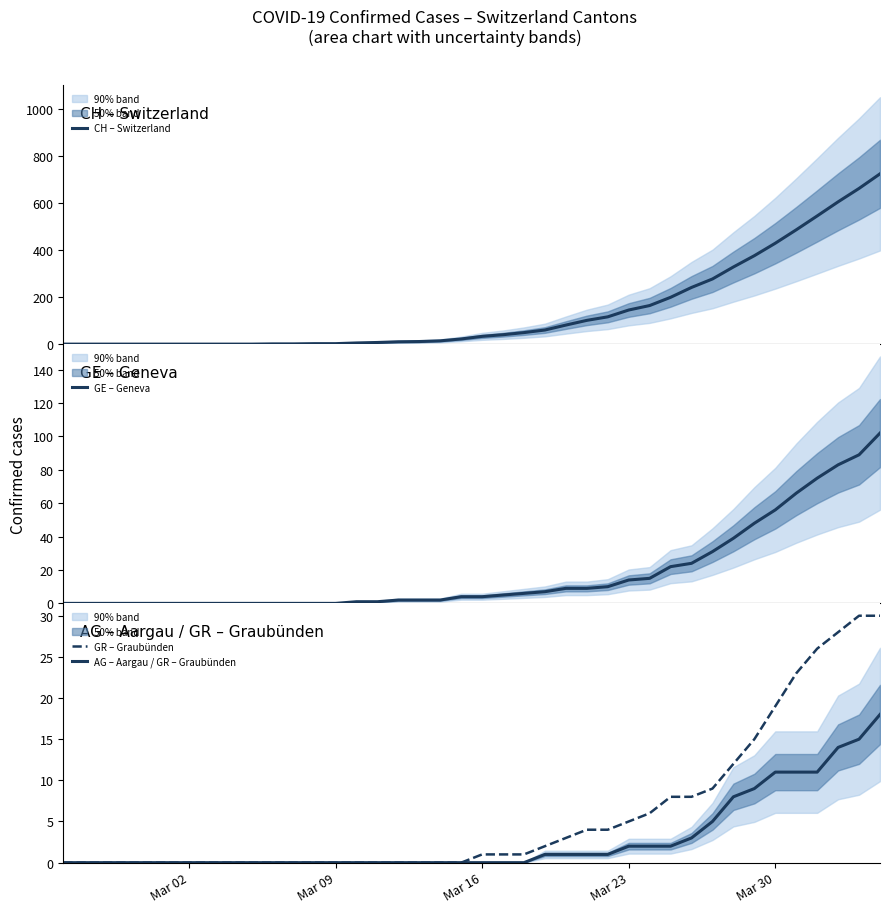

List the series in order of their peak value, highest first.

CH – Switzerland, GE – Geneva, GR – Graubünden, AG – Aargau / GR – Graubünden